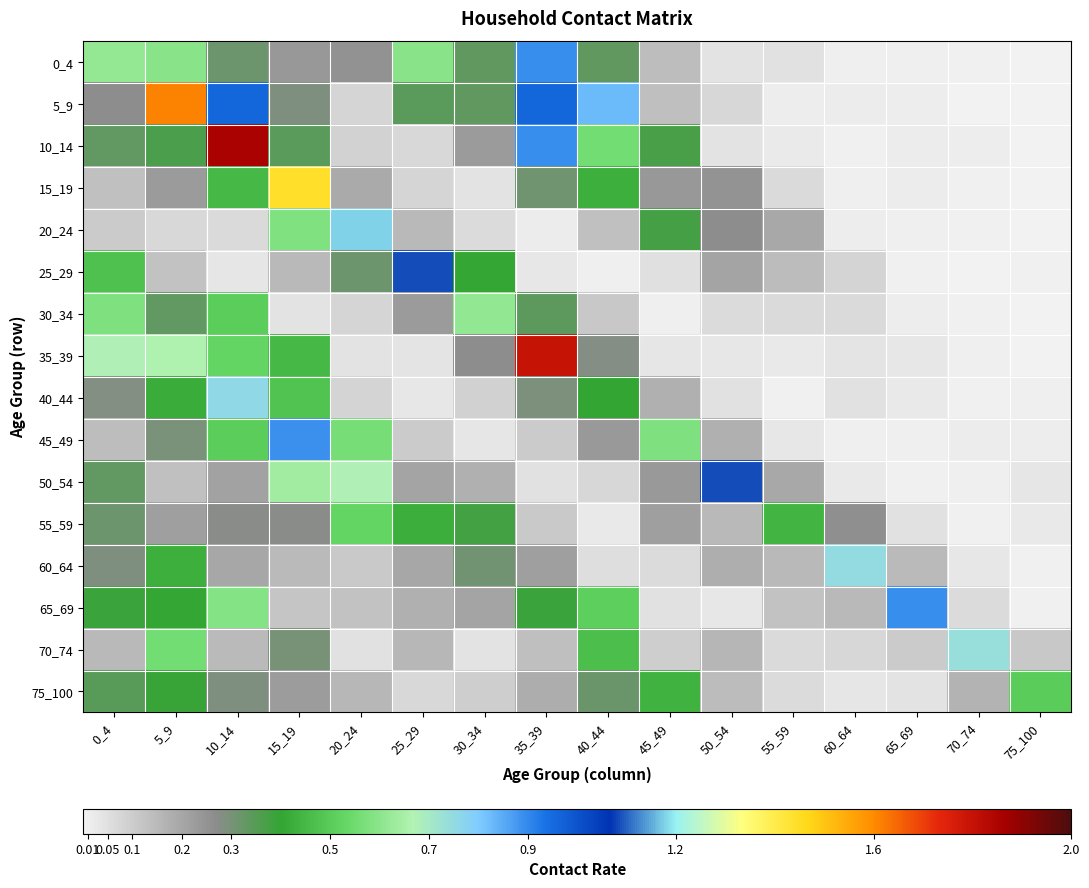

What is the difference between the highest and lowest values at 40_44?

0.8